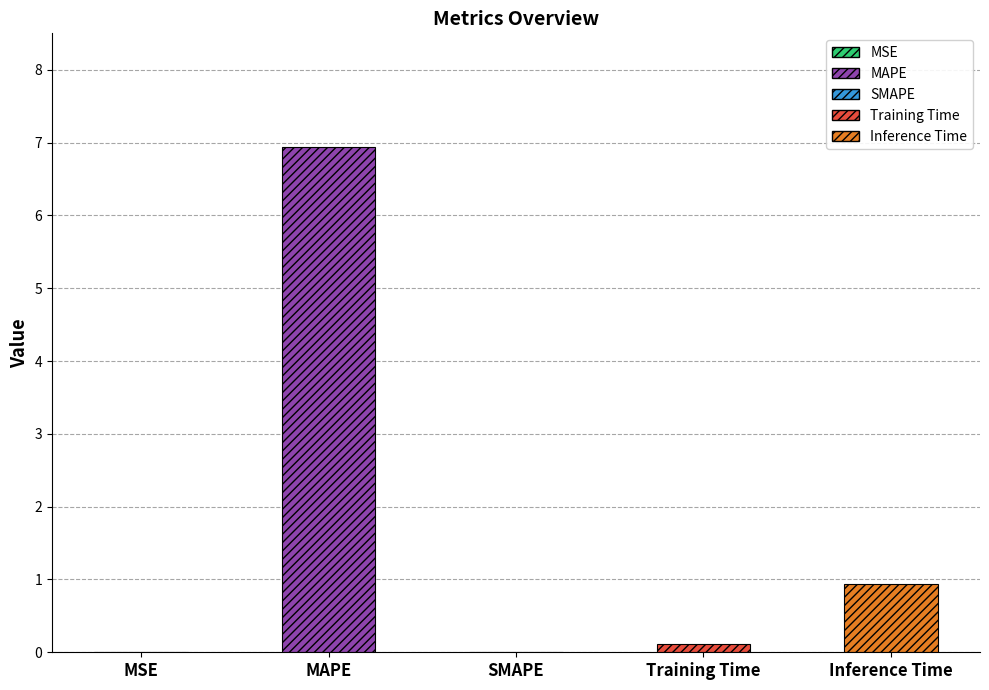

List the labels in order of value, largest first.

MAPE, Inference Time, Training Time, MSE, SMAPE